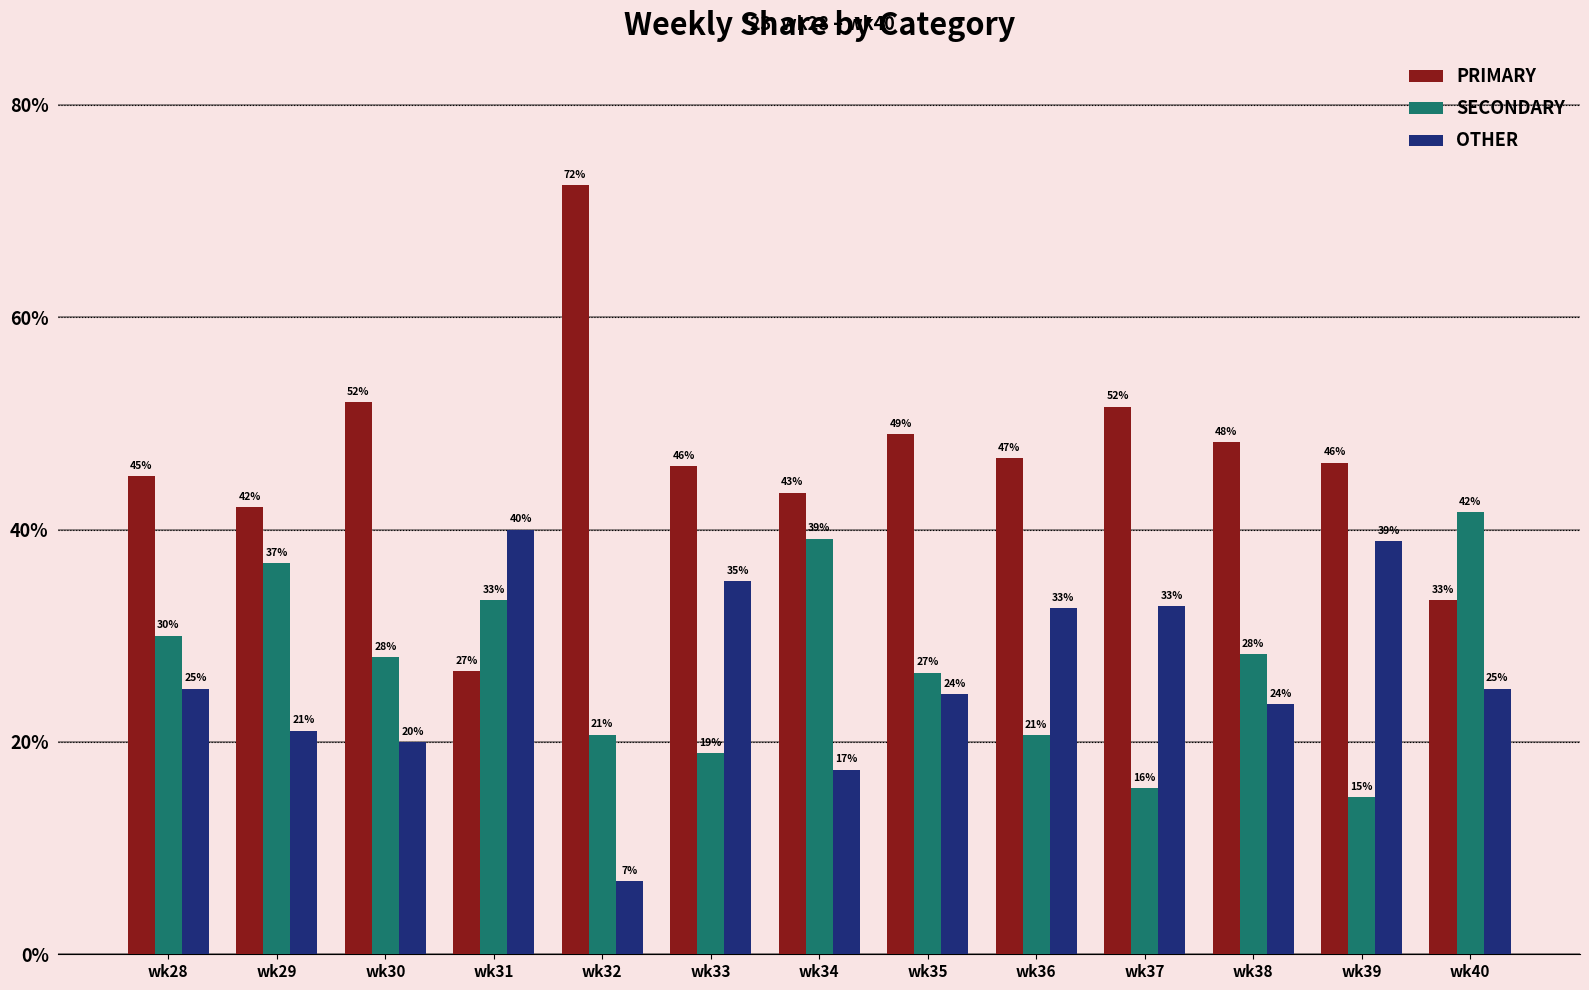

Which series changed the most between wk28 and wk30?

PRIMARY